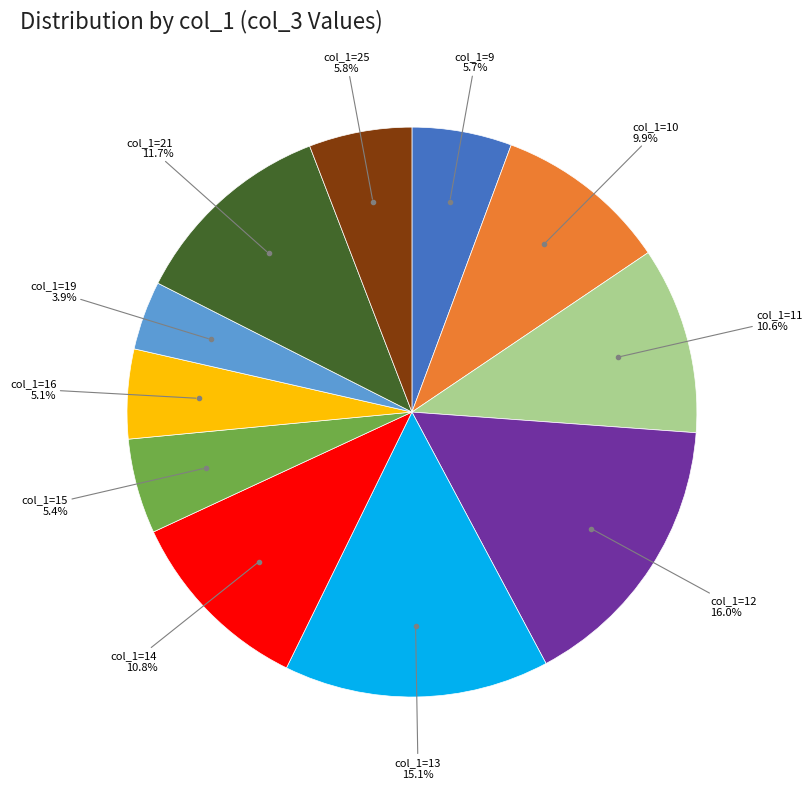

Is there a majority slice in this chart?

No